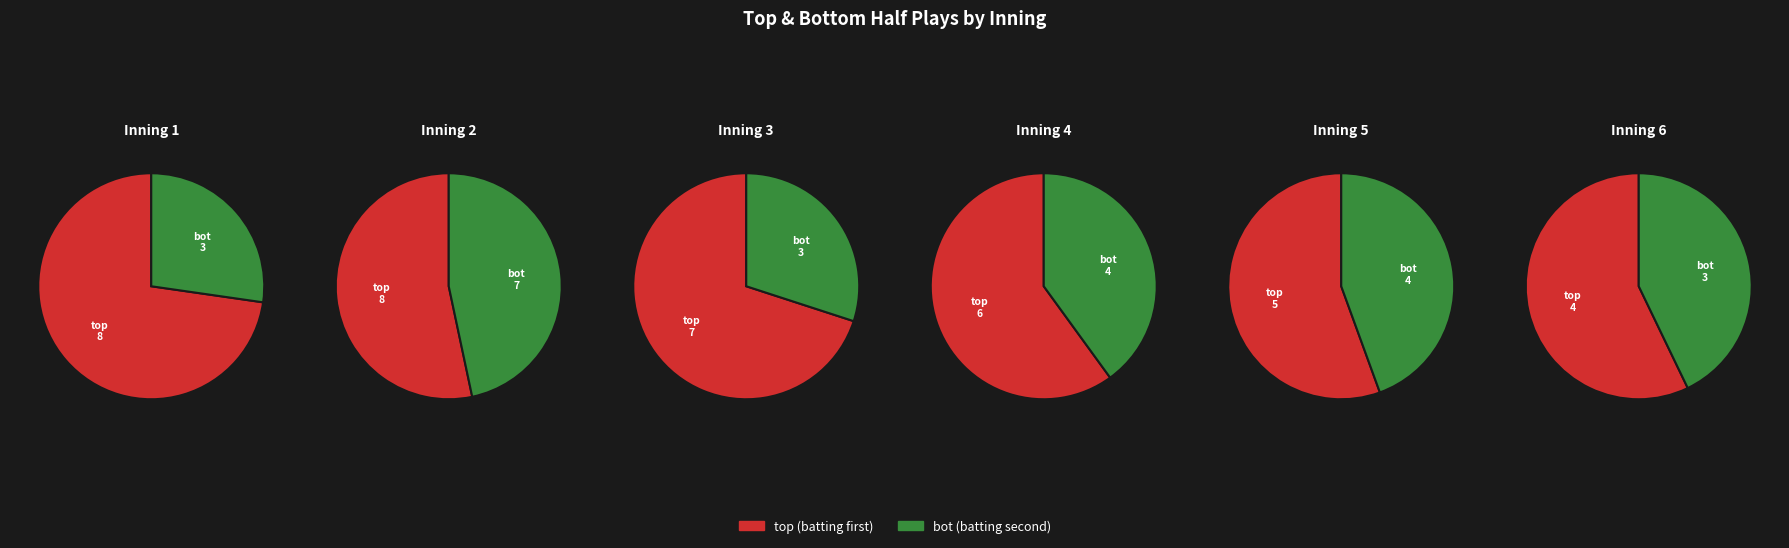

Between 2 and 6, which is larger?

2